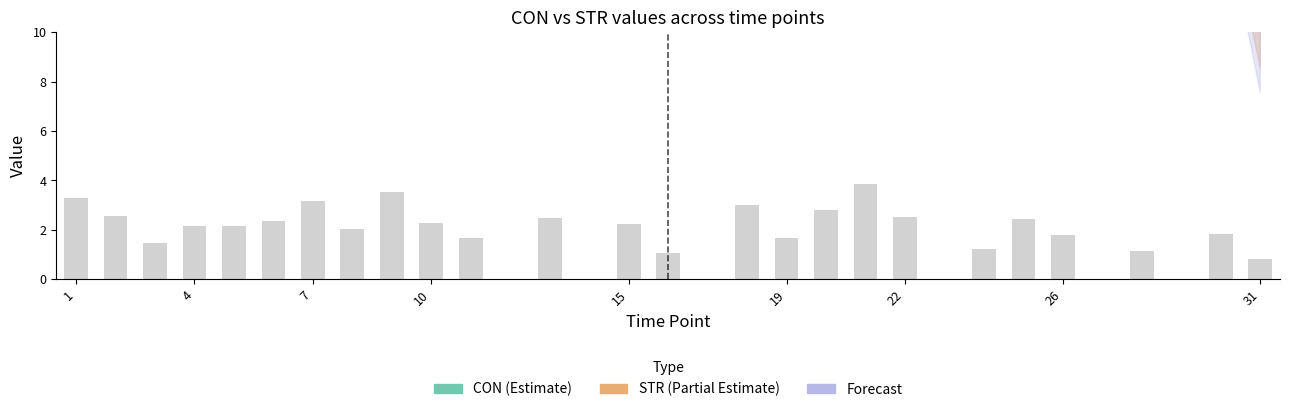

Rank the categories by value from highest to lowest.

21, 9, 1, 7, 18, 20, 2, 22, 13, 25, 6, 10, 15, 4, 5, 8, 30, 26, 19, 11, 3, 24, 28, 16, 31